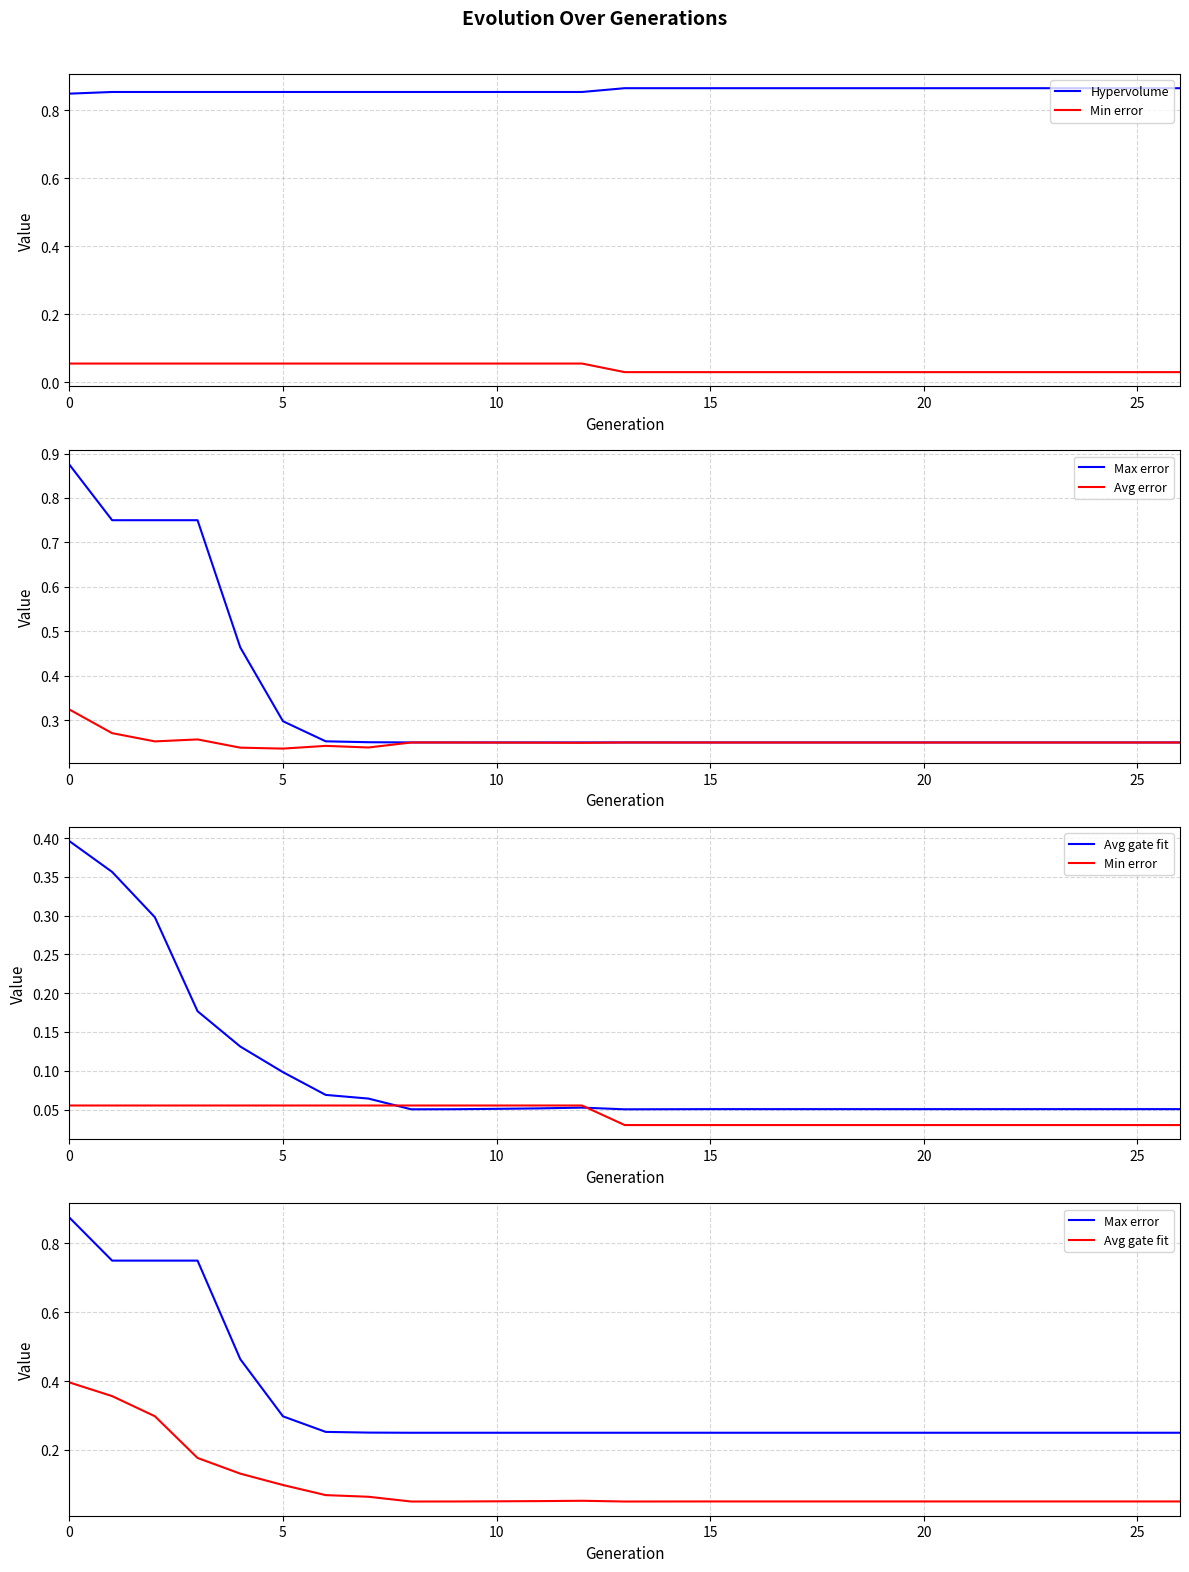

Which series has the widest spread of values?

Max error